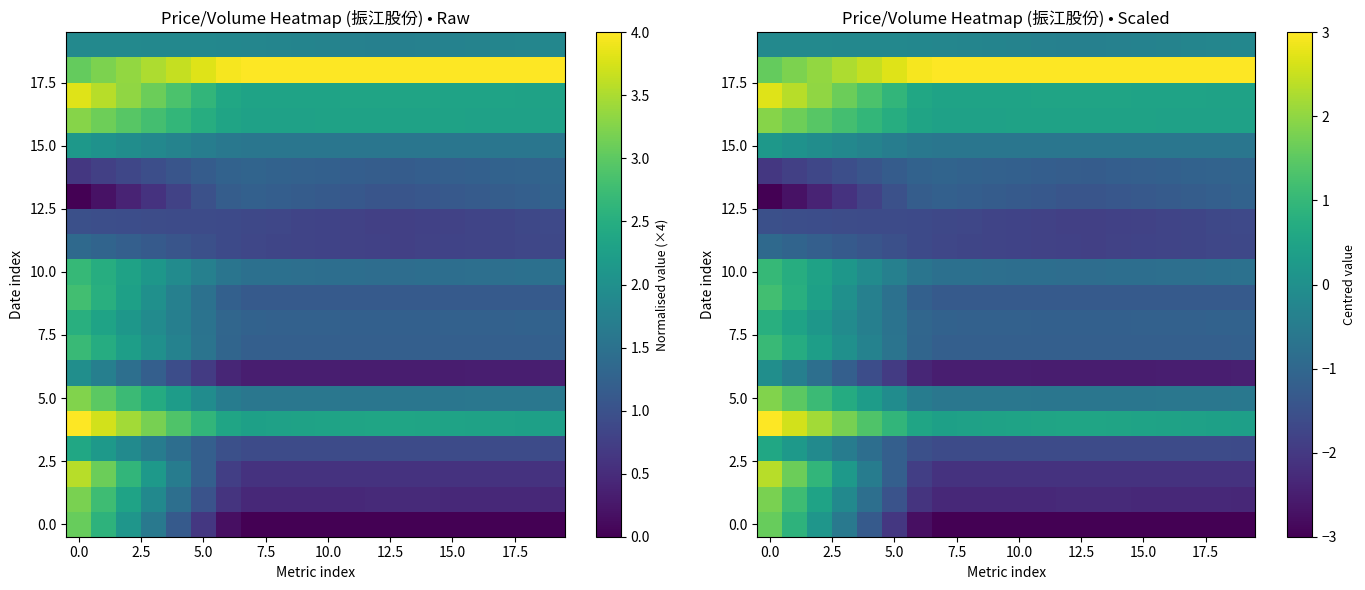

What is the minimum value shown in the chart?

-3.0